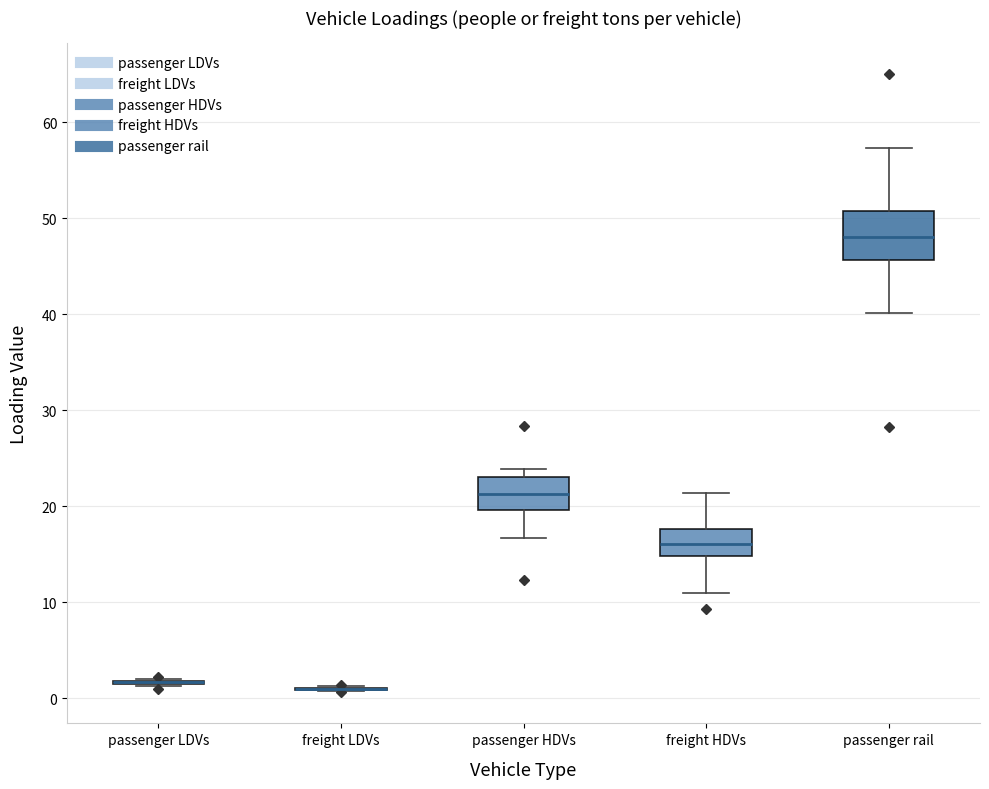

Reading left to right, read every box against the y-axis: the position of its median line, the range the box covers, and the ends of its whiskers. The values are not printed on the chart, so give them approximately, as read against the axis.

passenger LDVs: box collapsed to a line at 2, whiskers 1 to 2
freight LDVs: box collapsed to a line at 1, whiskers 1 to 1
passenger HDVs: median 21, box 20 to 23, whiskers 17 to 24
freight HDVs: median 16, box 15 to 18, whiskers 11 to 21
passenger rail: median 48, box 46 to 51, whiskers 40 to 57